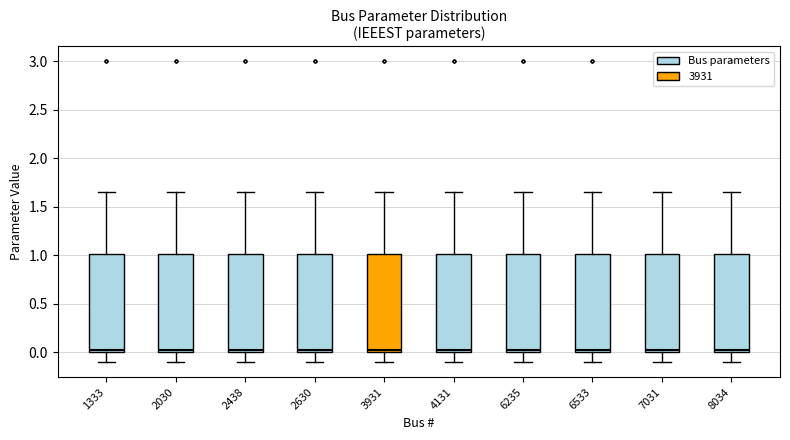

Where does the upper whisker of the box at x = 2630 end on the y-axis? The values are not printed on the chart, so give them approximately, as read against the axis.

1.65